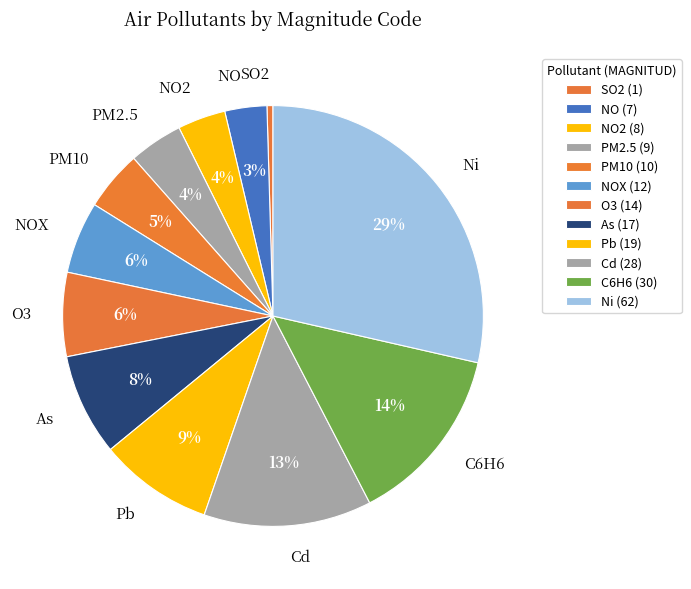

What percentage is the O3 slice, to the nearest percent?

6%